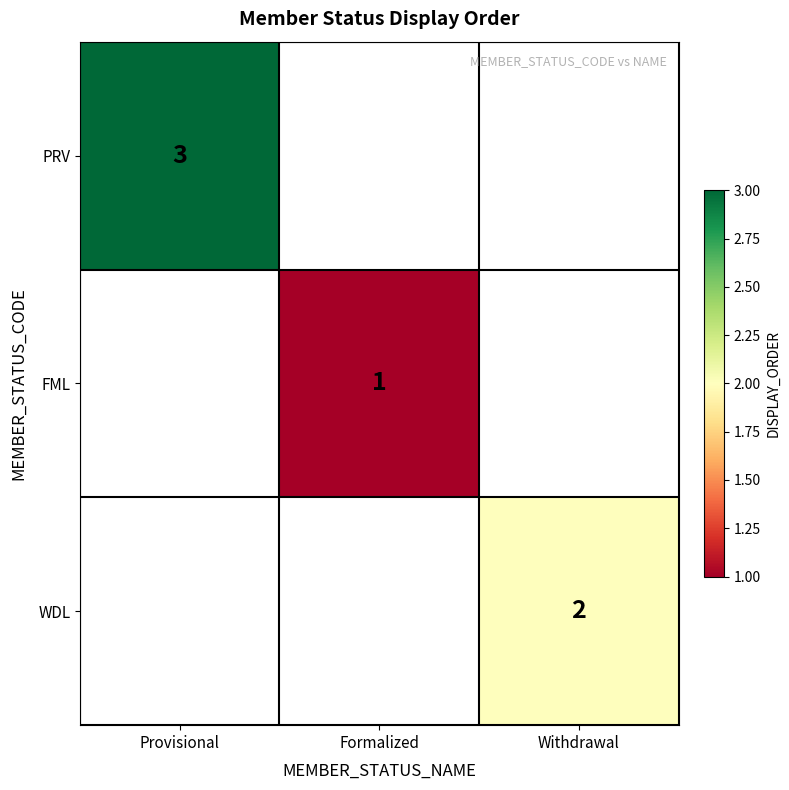

True or false: PRV has a value of 3 at Provisional.

True